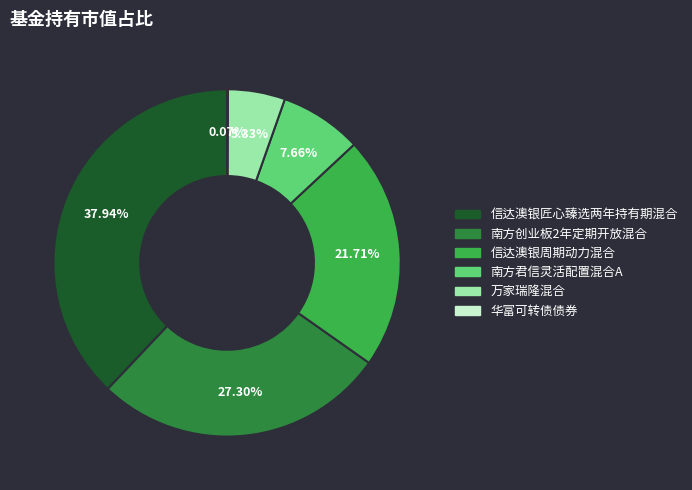

The 信达澳银匠心臻选两年持有期混合 slice represents 38% of the pie. True or false?

True